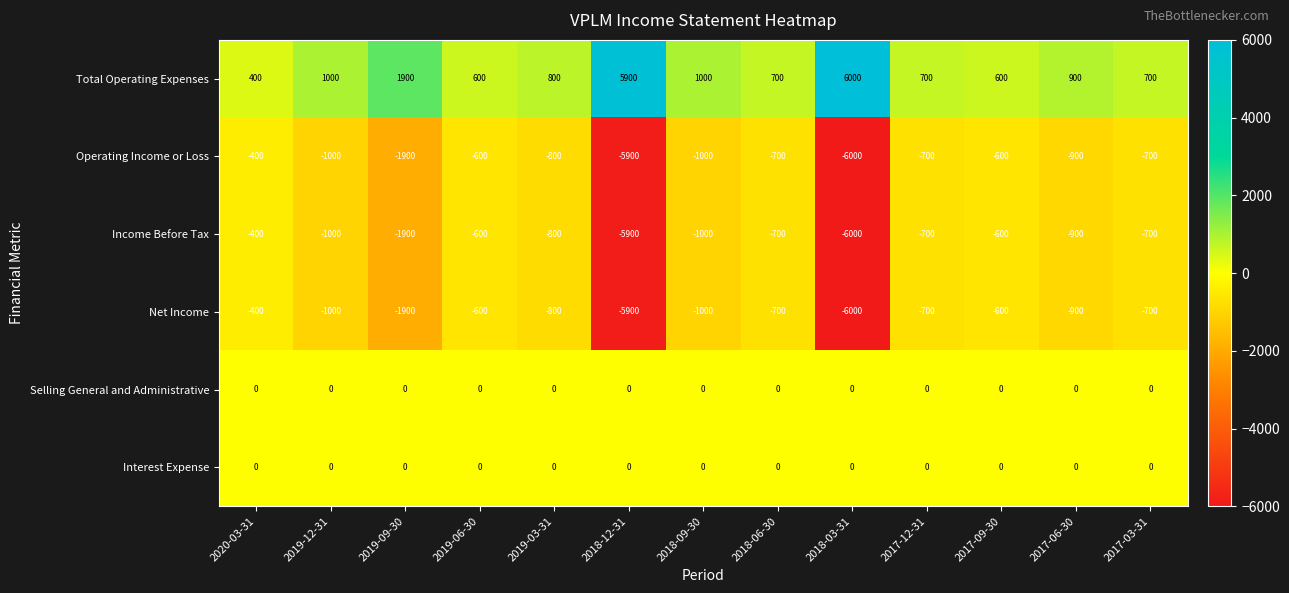

What is the difference between the Total Operating Expenses values at 2018-03-31 and 2020-03-31?

5600